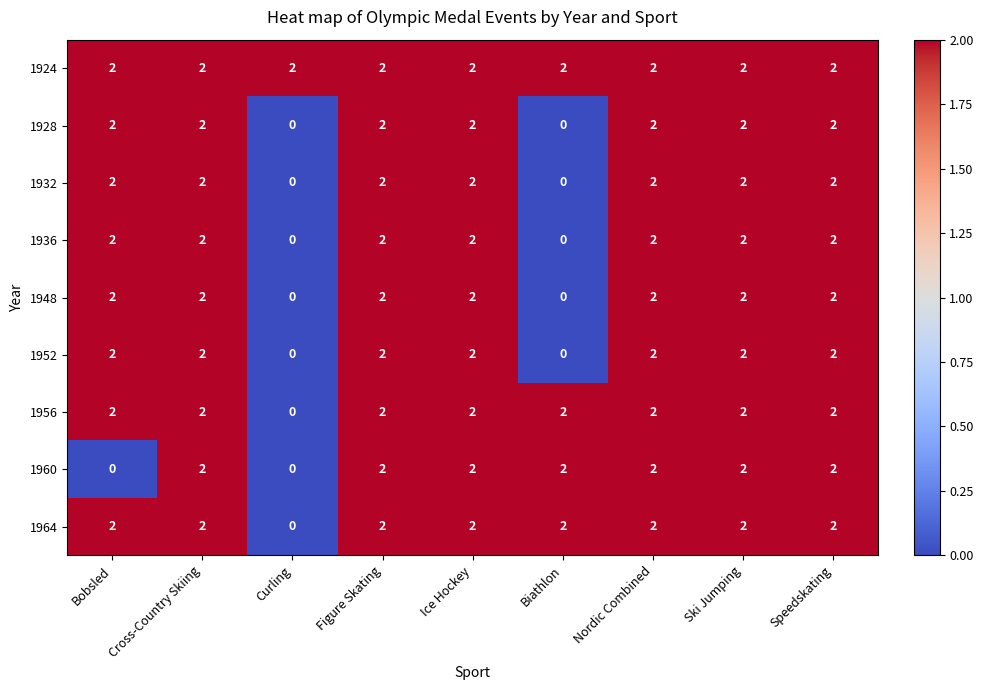

Count the 1948 values in the range 2 to 3.

7